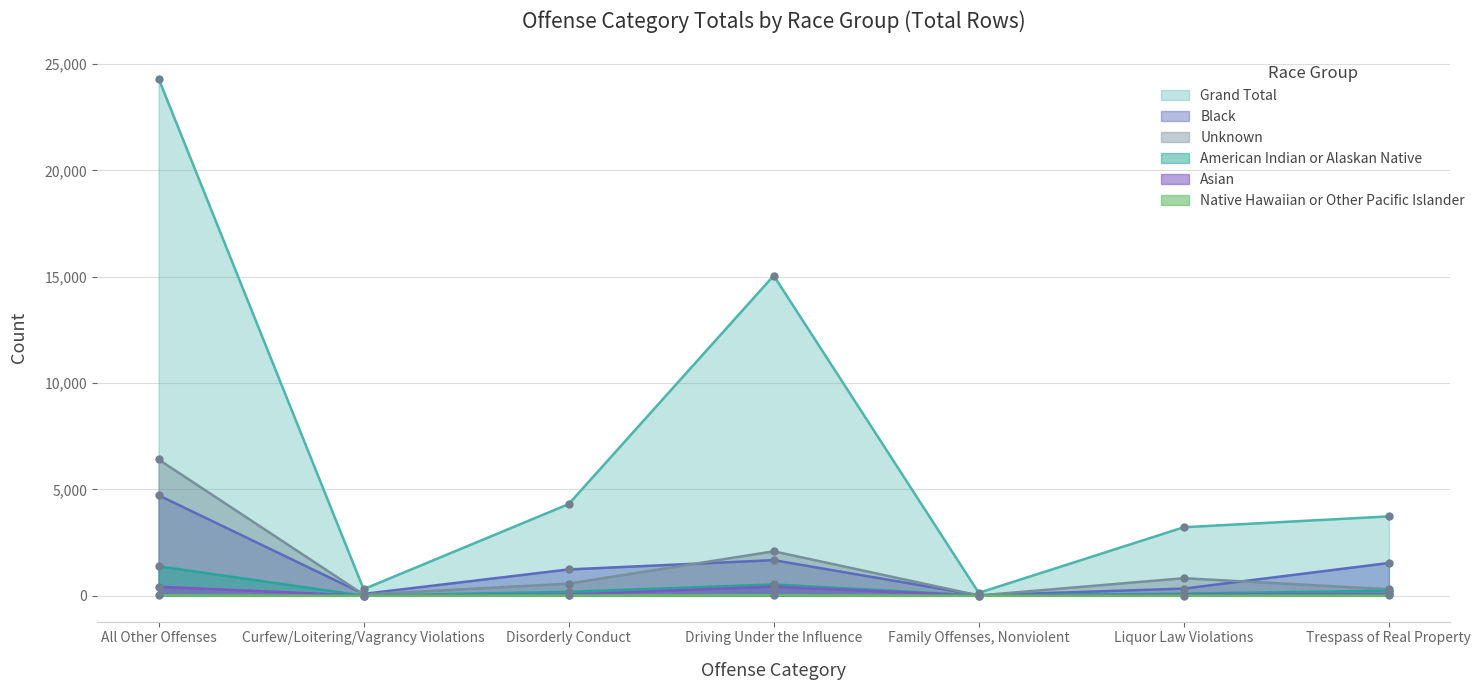

Reading left to right, extract all data points from this chart.

Grand Total: 24321	308	4310	15053	136	3222	3732
Black: 4725	87	1237	1674	23	336	1541
Unknown: 6407	56	570	2089	13	824	307
American Indian or Alaskan Native: 1384	3	185	531	16	98	241
Asian: 425	1	58	430	1	49	78
Native Hawaiian or Other Pacific Islander: 20	0	12	25	1	4	13